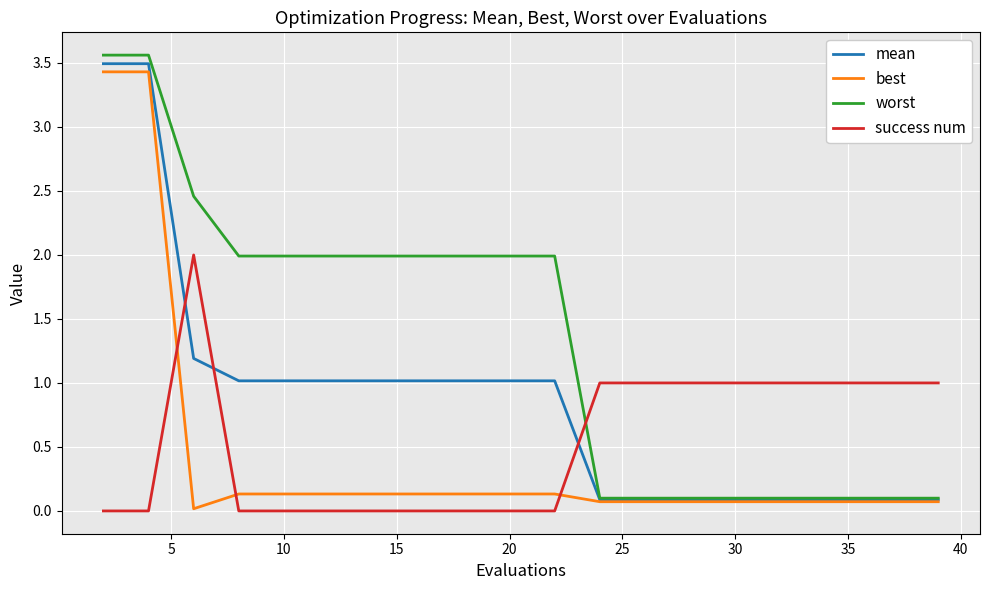

After their last crossing, which series has the higher values: best or success num?

success num